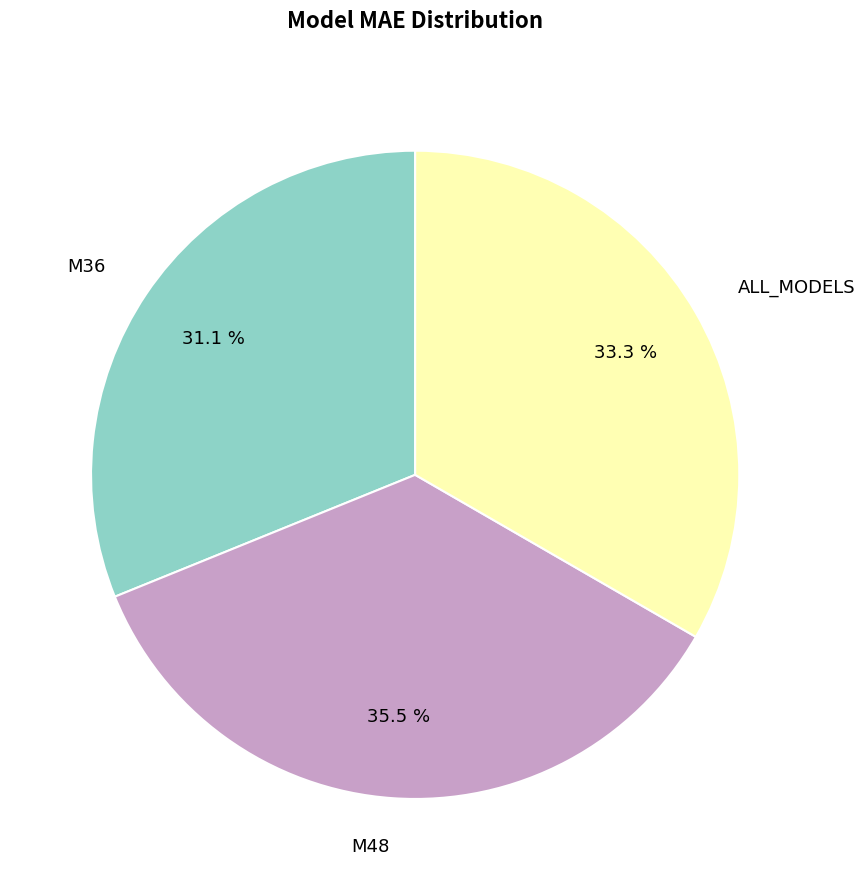

Is there a majority slice in this chart?

No